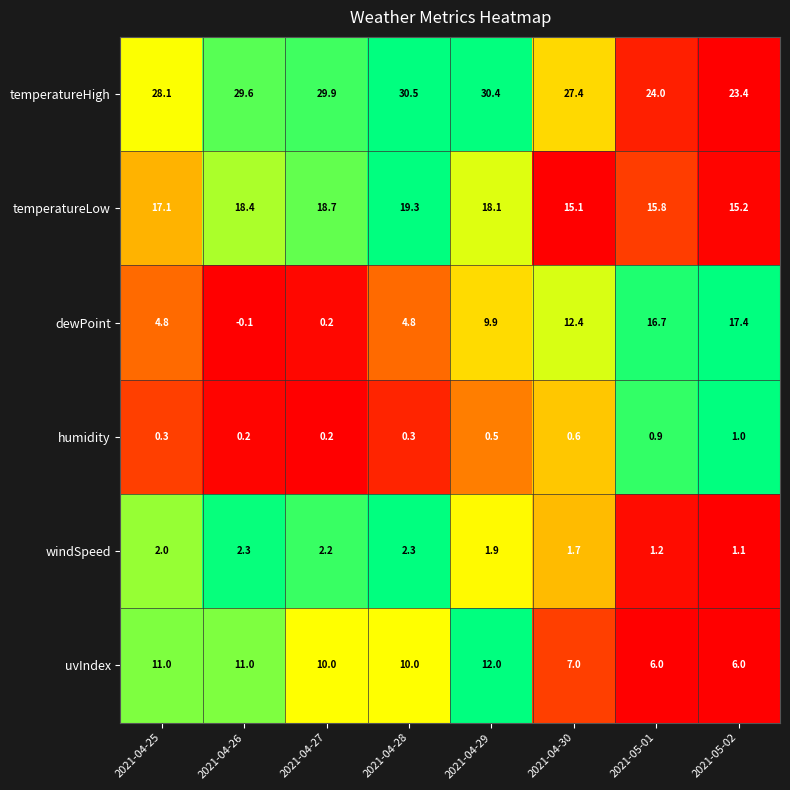

At which category is the sum across all series the highest?

2021-04-29